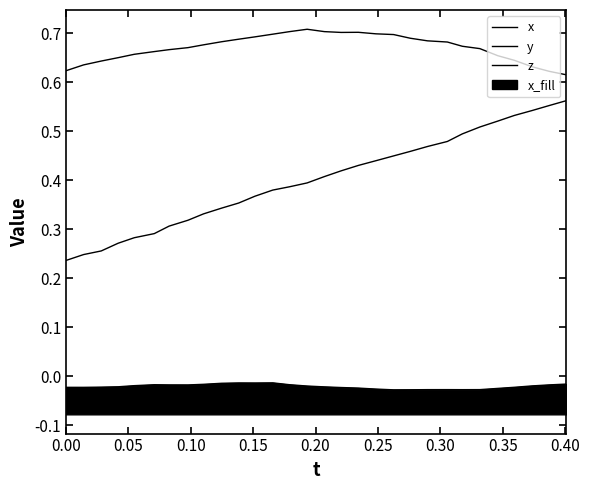

True or false: x has more than 2 points higher than both neighbors.

True